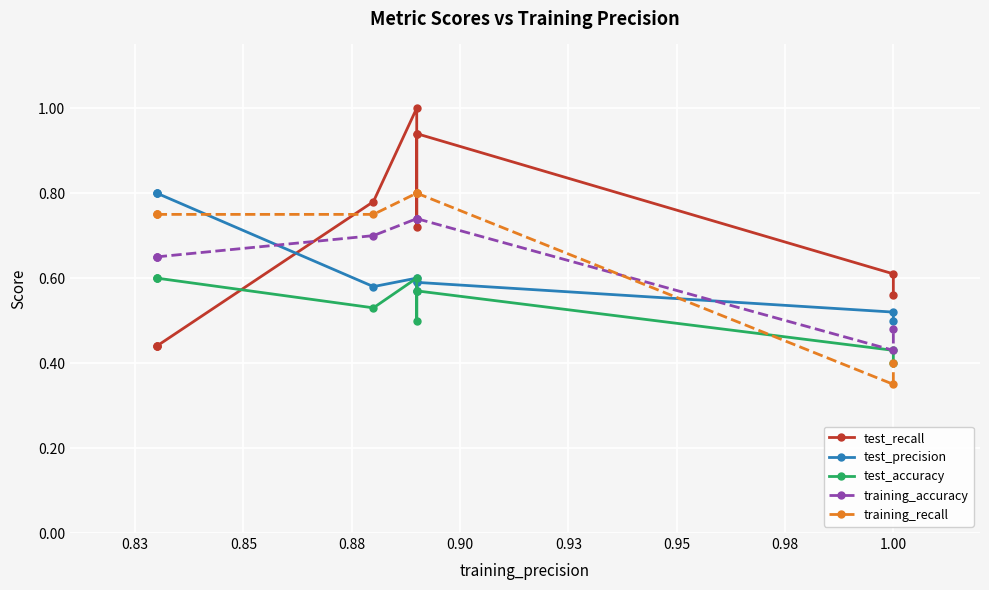

Count the number of data series in this chart.

5